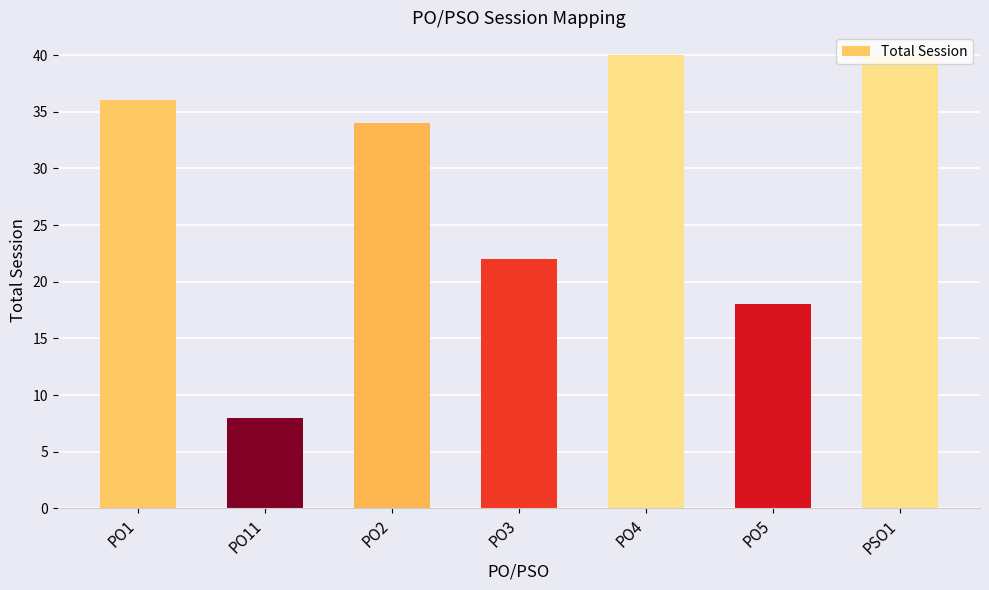

What position from the right is PO4?

3